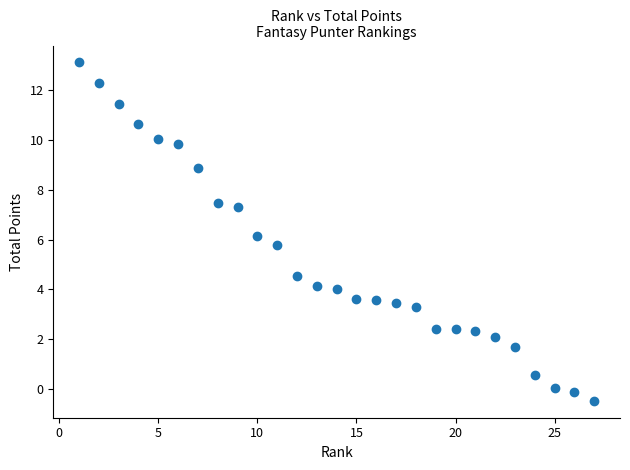

What is the range of X values (max minus min)?

26.0